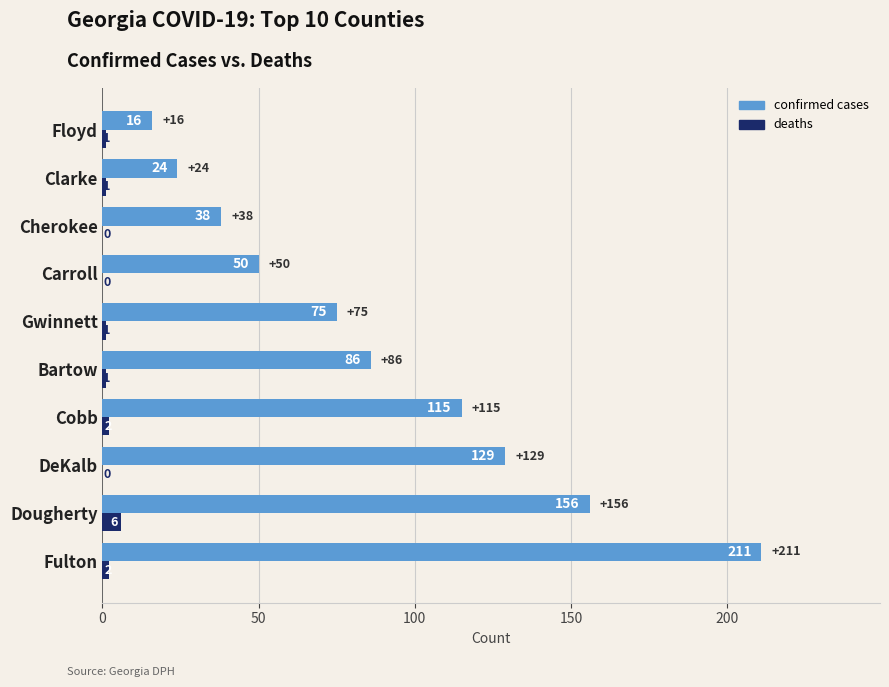

What is the total value across all series at Dougherty?

162